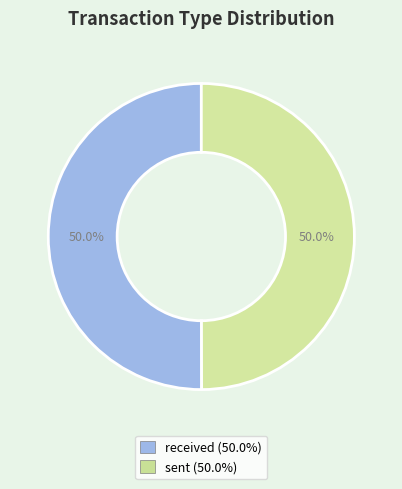

What percentage is the received slice, to the nearest percent?

50%